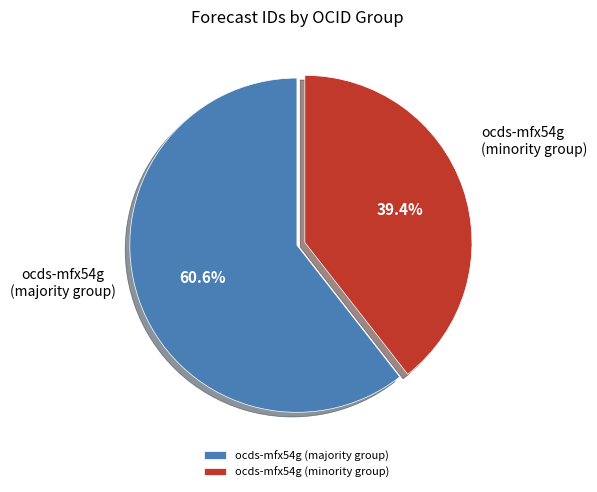

Does any single category account for the majority?

Yes